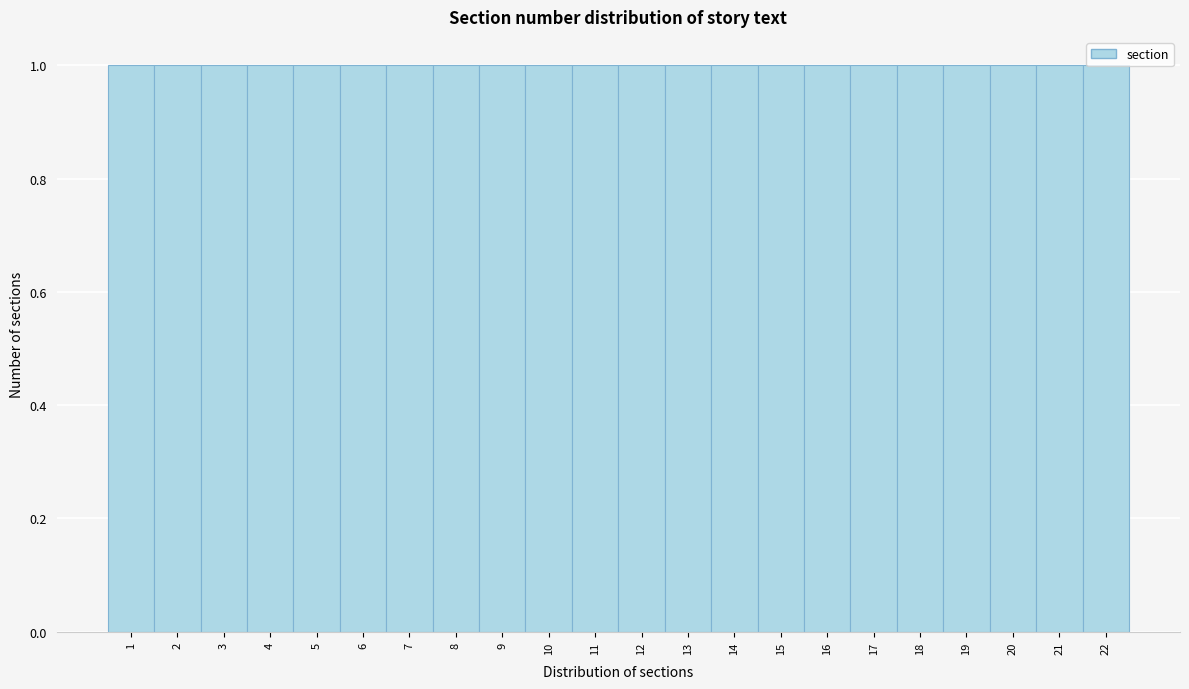

Reading left to right, transcribe this chart: for each bar, give the range it covers on the x-axis and its height. The values are not printed on the chart, so give them approximately, as read against the axis.

0.5 to 1.5: 1
1.5 to 2.5: 1
2.5 to 3.5: 1
3.5 to 4.5: 1
4.5 to 5.5: 1
5.5 to 6.5: 1
6.5 to 7.5: 1
7.5 to 8.5: 1
8.5 to 9.5: 1
9.5 to 10.5: 1
10.5 to 11.5: 1
11.5 to 12.5: 1
12.5 to 13.5: 1
13.5 to 14.5: 1
14.5 to 15.5: 1
15.5 to 16.5: 1
16.5 to 17.5: 1
17.5 to 18.5: 1
18.5 to 19.5: 1
19.5 to 20.5: 1
20.5 to 21.5: 1
21.5 to 22.5: 1